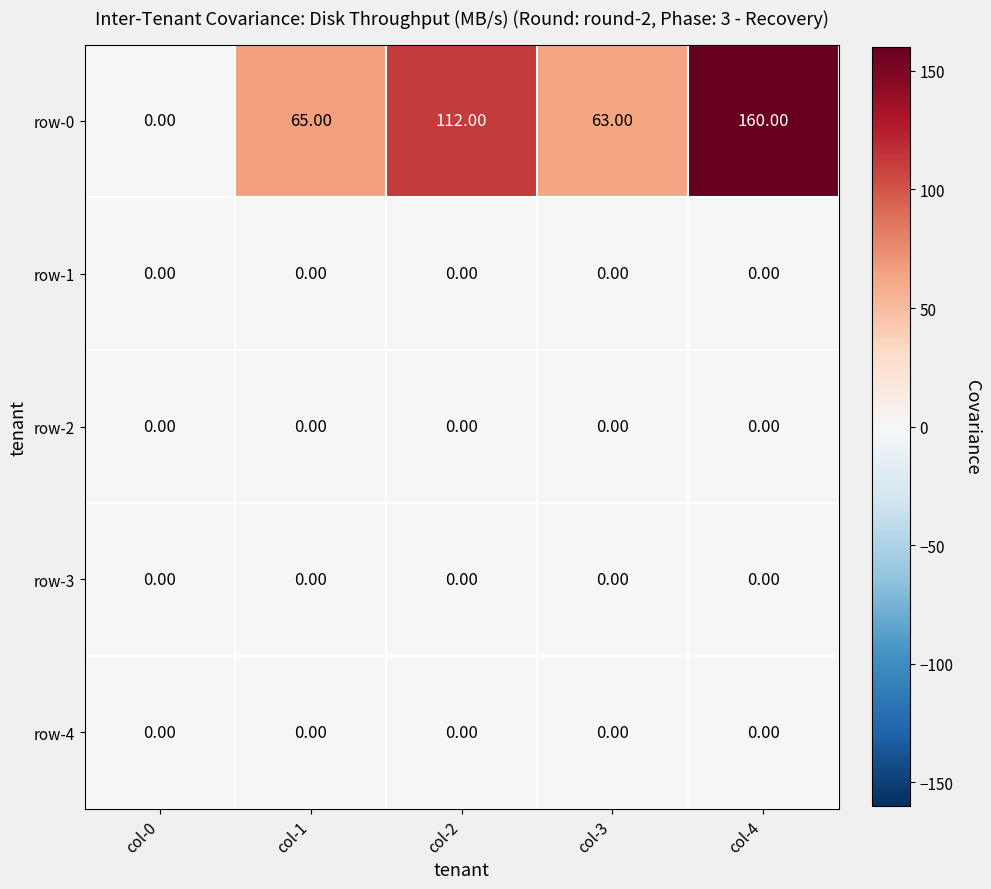

What is the total value across all series at col-2?

112